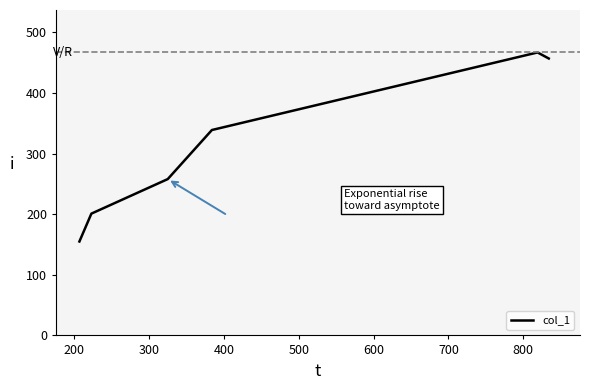

What is the minimum value shown in the chart?

155